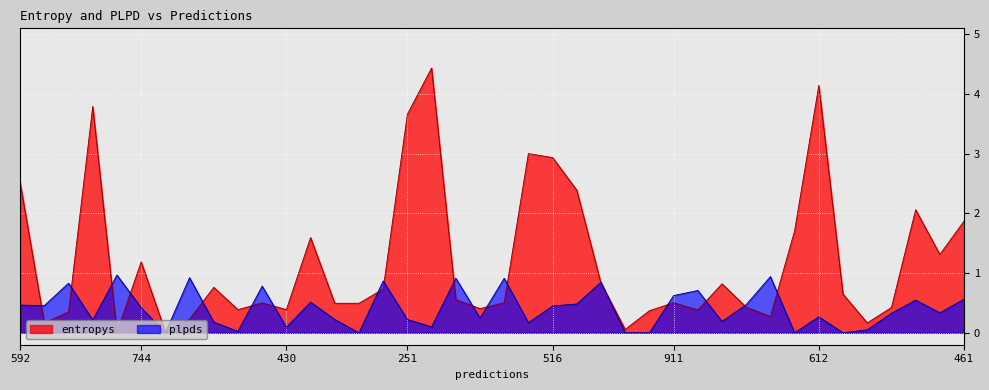

List the series in order of their peak value, lowest first.

plpds, entropys